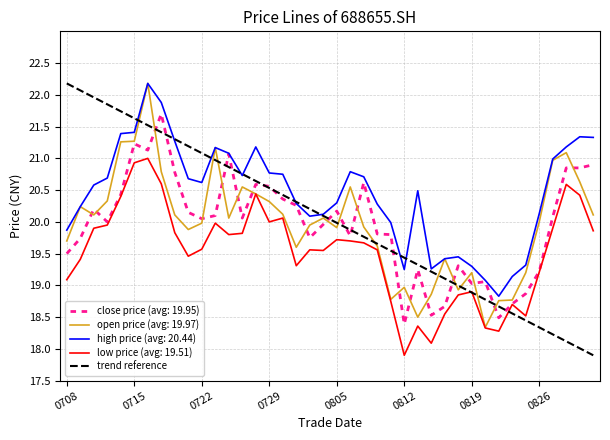

The close price (avg: 19.95) series shows 24.0 at 0812. True or false?

False